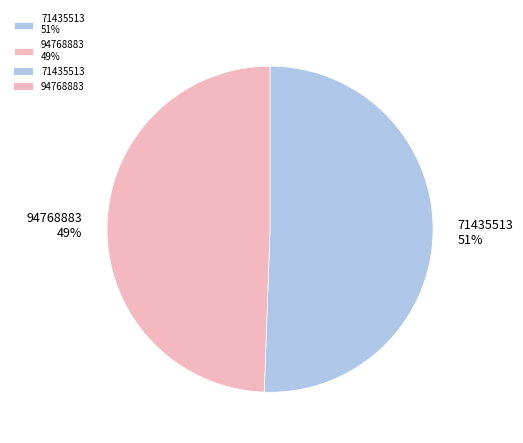

Does any single category account for the majority?

Yes